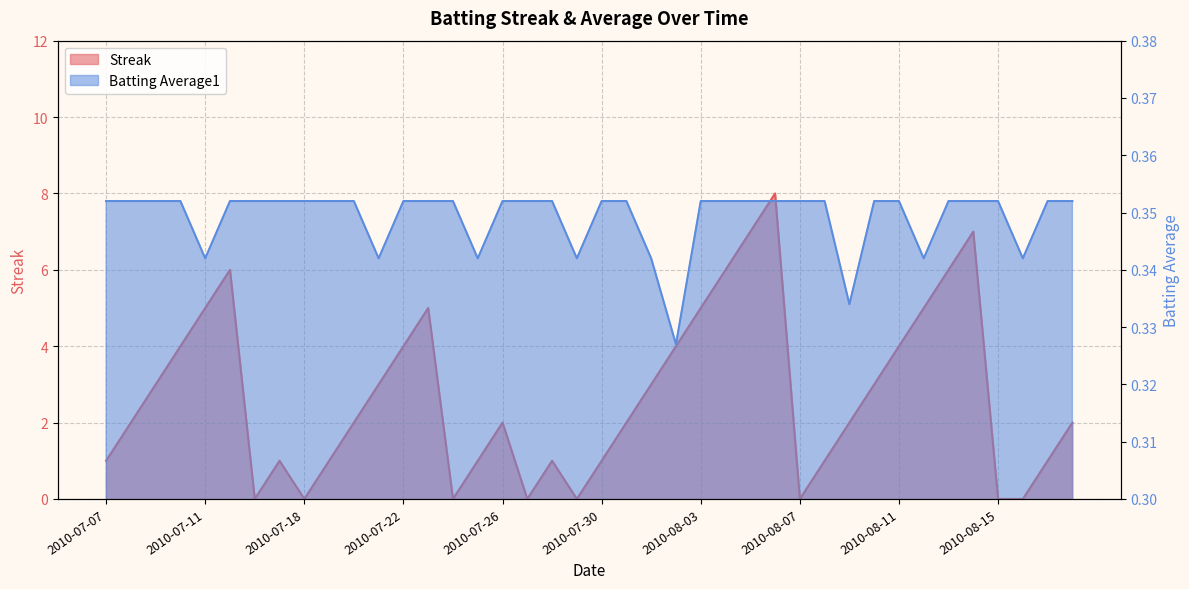

Reading left to right, transcribe all the data shown in this chart.

Streak: 2010-07-07=1.0	2010-07-08=2.0	2010-07-09=3.0	2010-07-10=4.0	2010-07-11=5.0	2010-07-15=6.0	2010-07-16=0.0	2010-07-17=1.0	2010-07-18=0.0	2010-07-19=1.0	2010-07-20=2.0	2010-07-21=3.0	2010-07-22=4.0	2010-07-23=5.0	2010-07-24=0.0	2010-07-25=1.0	2010-07-26=2.0	2010-07-27=0.0	2010-07-28=1.0	2010-07-29=0.0	2010-07-30=1.0	2010-07-31=2.0	2010-08-01=3.0	2010-08-02=4.0	2010-08-03=5.0	2010-08-04=6.0	2010-08-05=7.0	2010-08-06=8.0	2010-08-07=0.0	2010-08-08=1.0	2010-08-09=2.0	2010-08-10=3.0	2010-08-11=4.0	2010-08-12=5.0	2010-08-13=6.0	2010-08-14=7.0	2010-08-15=0.0	2010-08-16=0.0	2010-08-17=1.0	2010-08-18=2.0
Batting Average1: 2010-07-07=0.4	2010-07-08=0.4	2010-07-09=0.4	2010-07-10=0.4	2010-07-11=0.3	2010-07-15=0.4	2010-07-16=0.4	2010-07-17=0.4	2010-07-18=0.4	2010-07-19=0.4	2010-07-20=0.4	2010-07-21=0.3	2010-07-22=0.4	2010-07-23=0.4	2010-07-24=0.4	2010-07-25=0.3	2010-07-26=0.4	2010-07-27=0.4	2010-07-28=0.4	2010-07-29=0.3	2010-07-30=0.4	2010-07-31=0.4	2010-08-01=0.3	2010-08-02=0.3	2010-08-03=0.4	2010-08-04=0.4	2010-08-05=0.4	2010-08-06=0.4	2010-08-07=0.4	2010-08-08=0.4	2010-08-09=0.3	2010-08-10=0.4	2010-08-11=0.4	2010-08-12=0.3	2010-08-13=0.4	2010-08-14=0.4	2010-08-15=0.4	2010-08-16=0.3	2010-08-17=0.4	2010-08-18=0.4